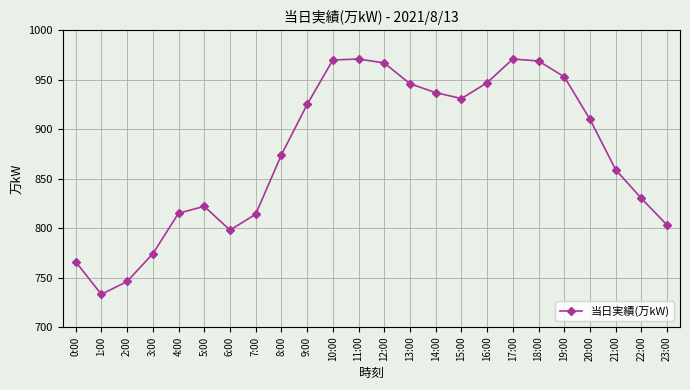

At which category does the chart reach its minimum across all series?

1:00